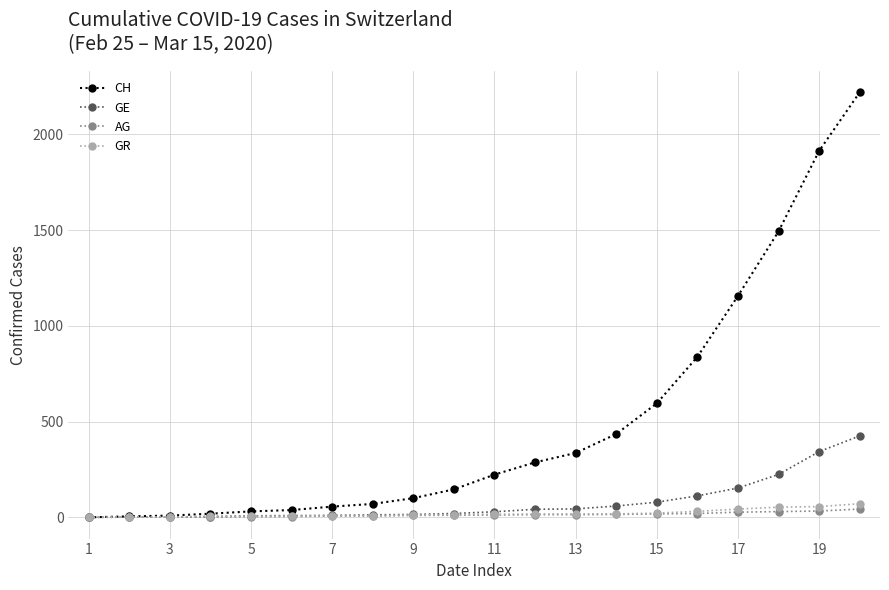

Which series has the widest spread of values?

CH